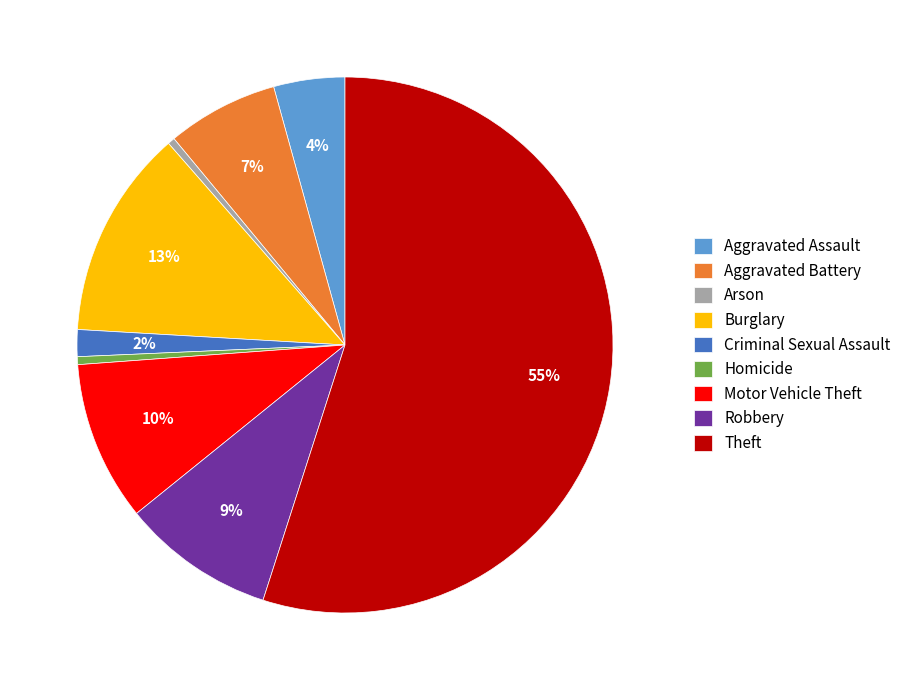

The Aggravated Battery slice represents 1% of the pie. True or false?

False